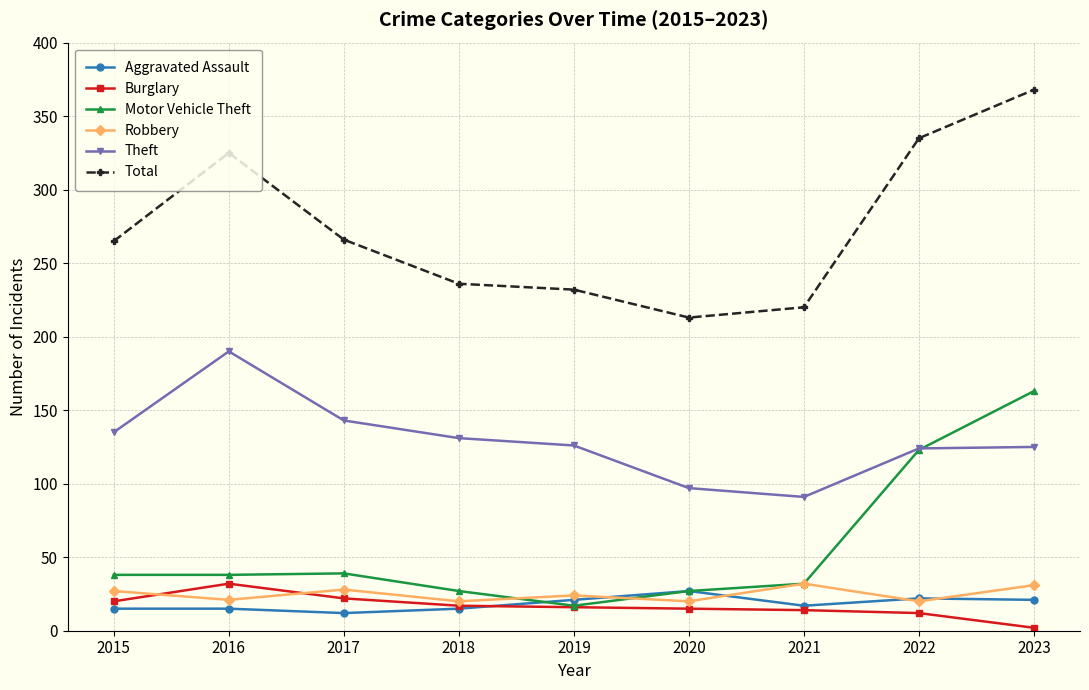

What is the value of the Theft point at the 4th from the left?

131